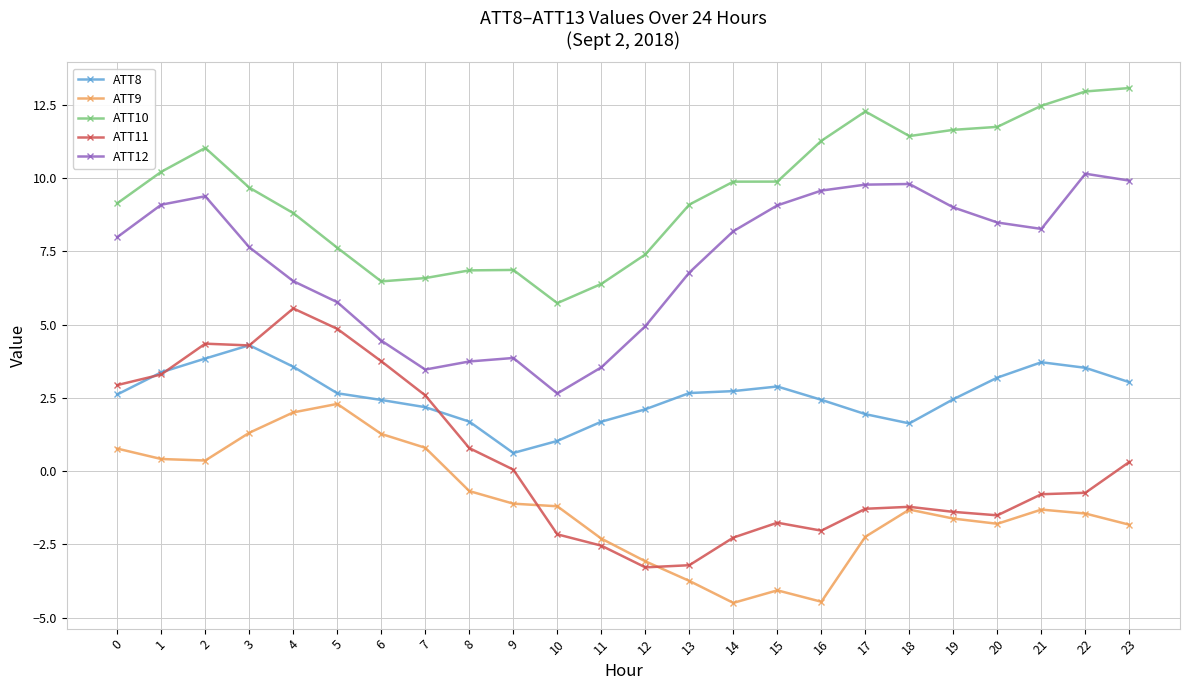

Which category has the highest value in the ATT11 series?

4